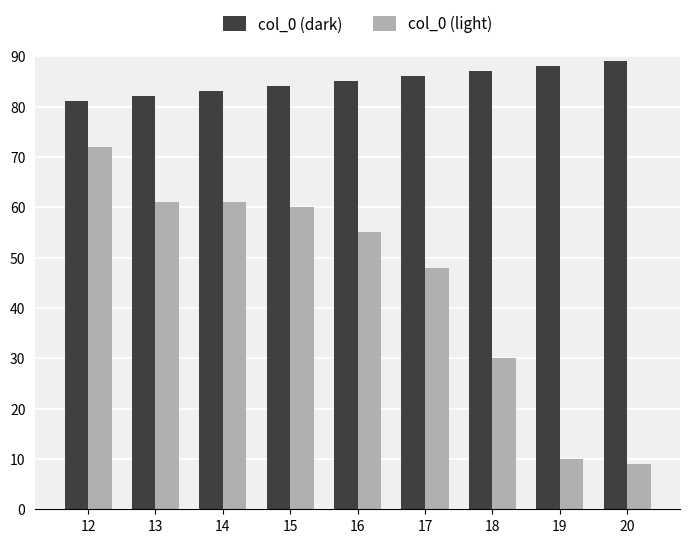

Which series has the largest total across all categories?

col_0 (dark)